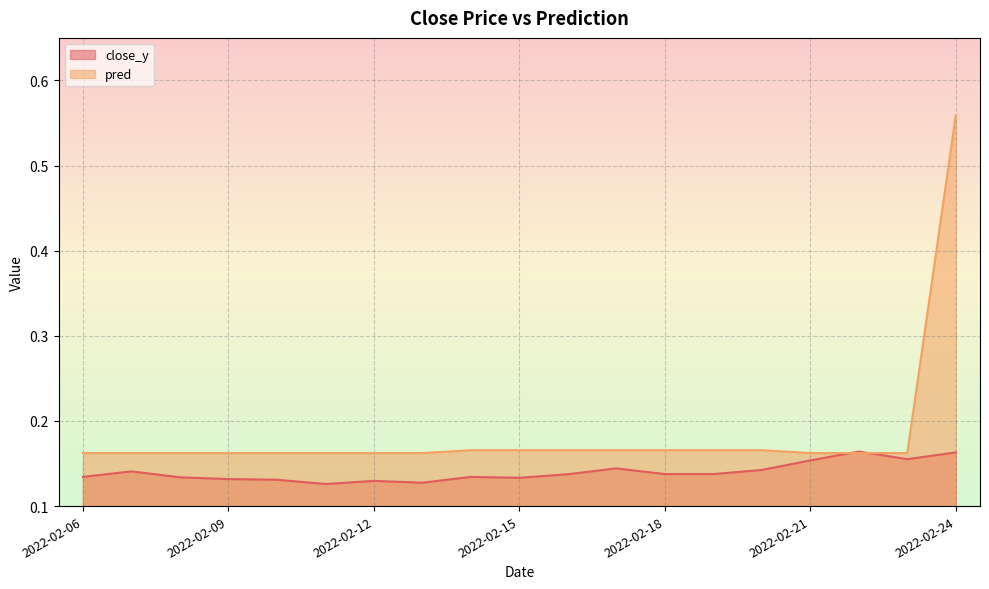

What is the sum of the pred values at 2022-02-08 and 2022-02-09?

0.3